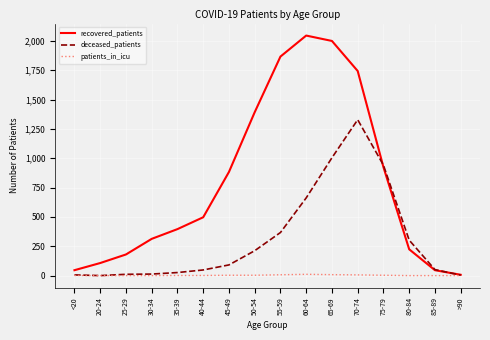

What is the maximum value shown in the chart?

2045